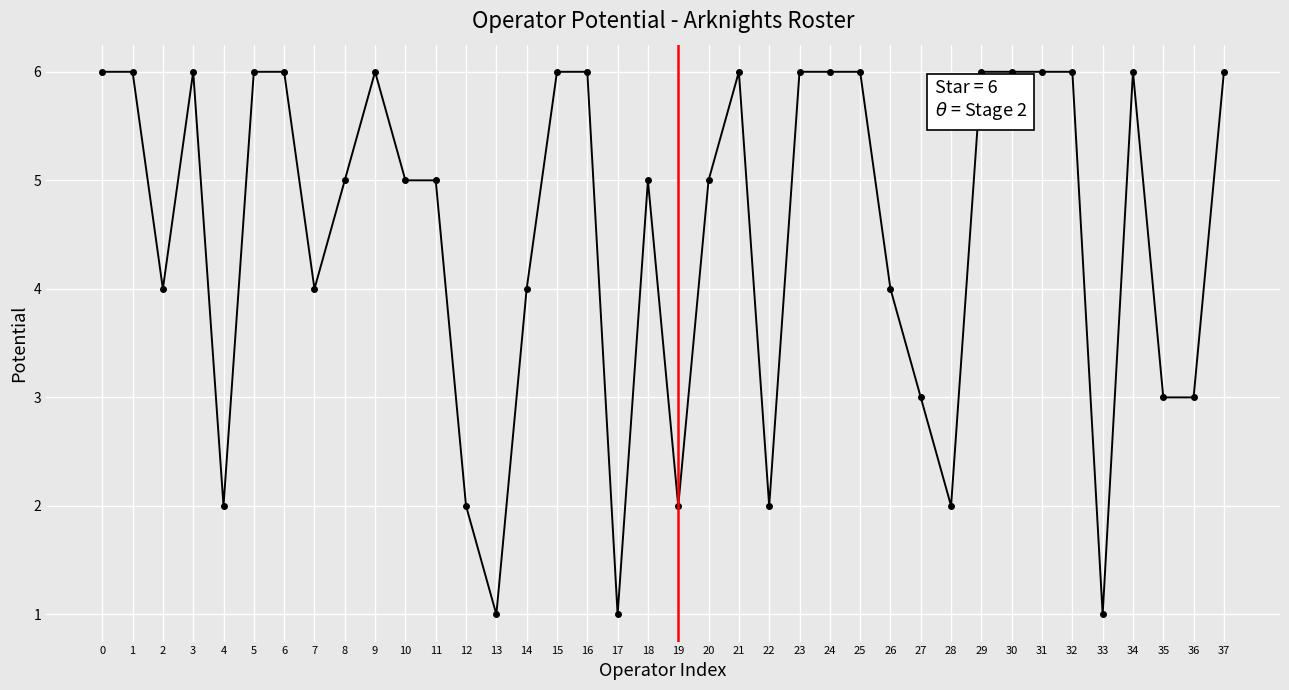

At which category does the data reach its first local valley?

2